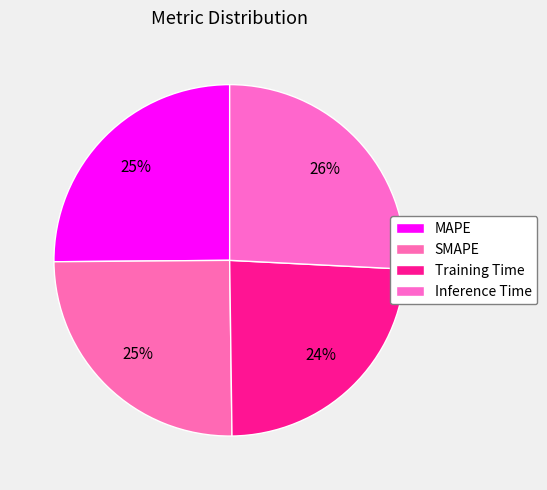

Does Training Time account for over 50% of the chart?

No